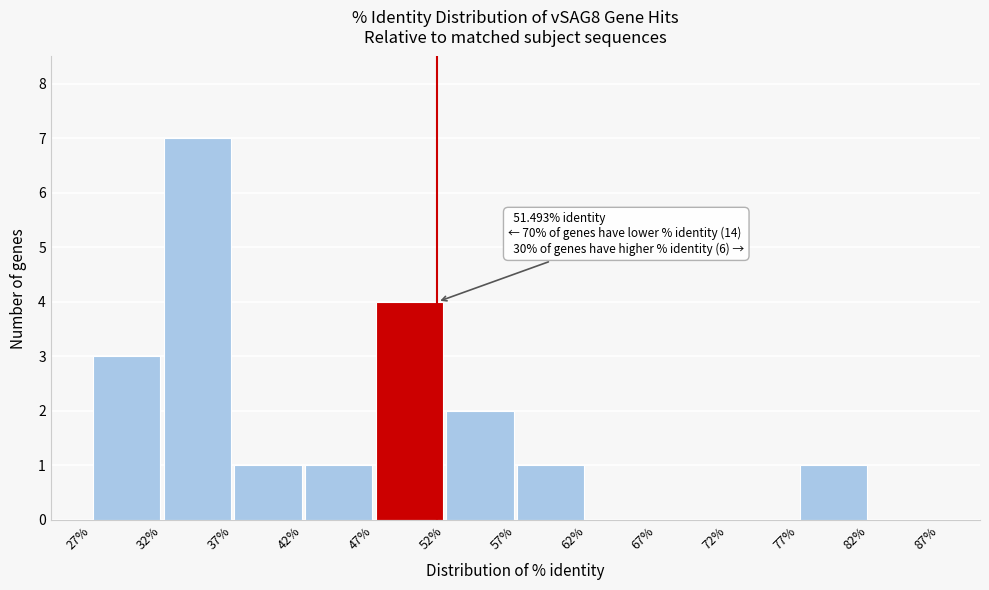

Which range on the x-axis has the tallest bar?

32% to 37%